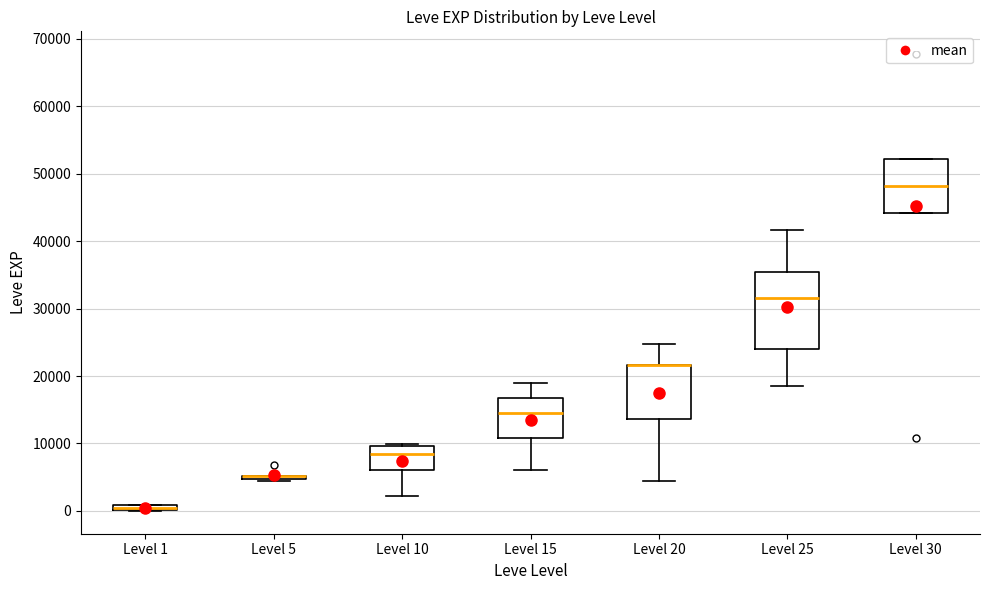

Where is the lower edge of the box for Level 30 on the y-axis? The values are not printed on the chart, so give them approximately, as read against the axis.

44000